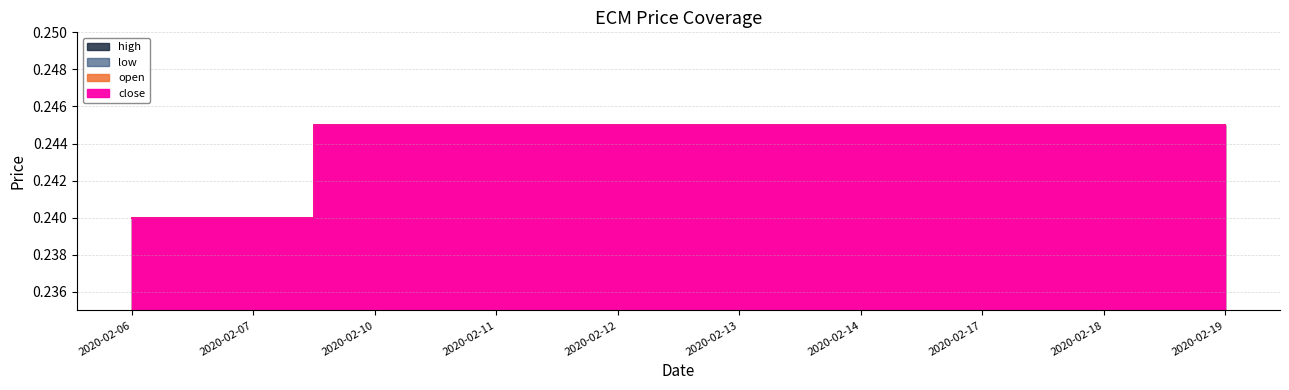

What is the value of the low point at the 9th from the left?

0.2